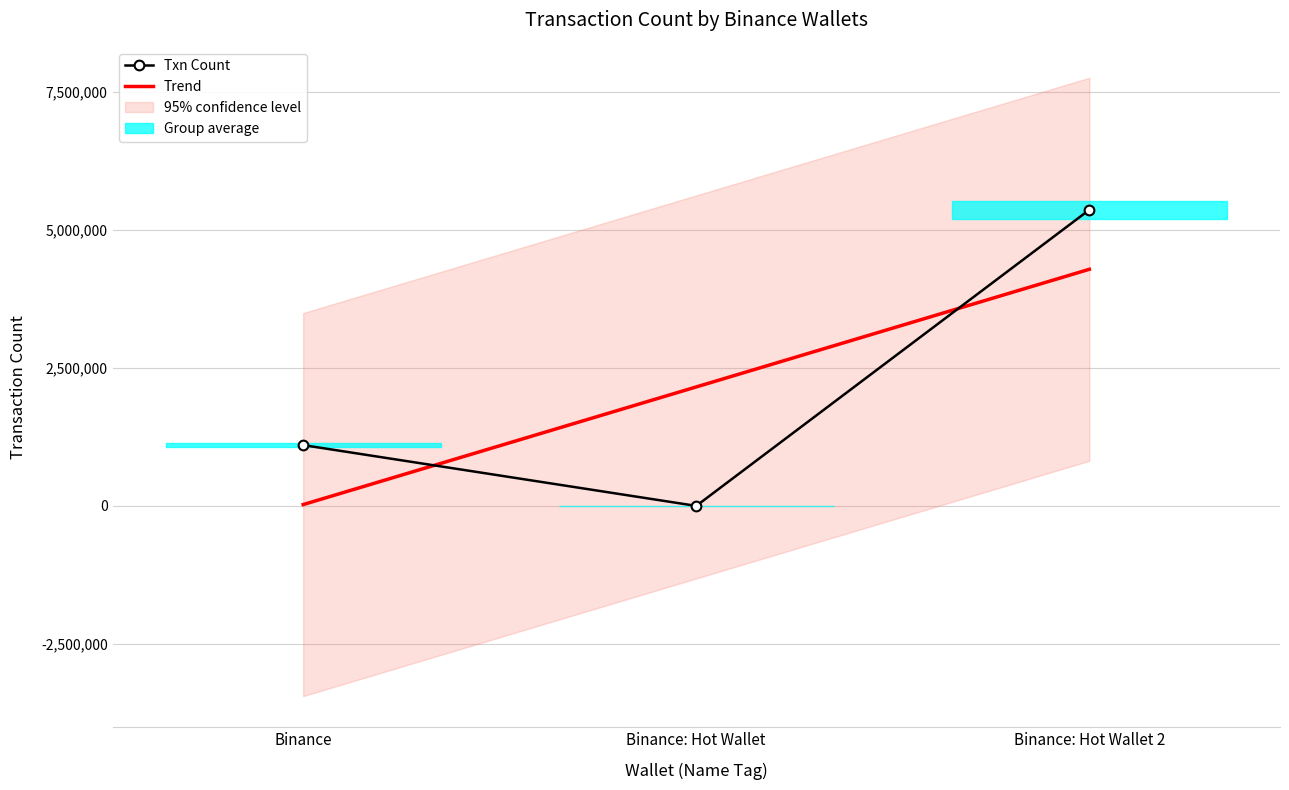

Rank the categories by value from highest to lowest.

Binance: Hot Wallet 2, Binance, Binance: Hot Wallet